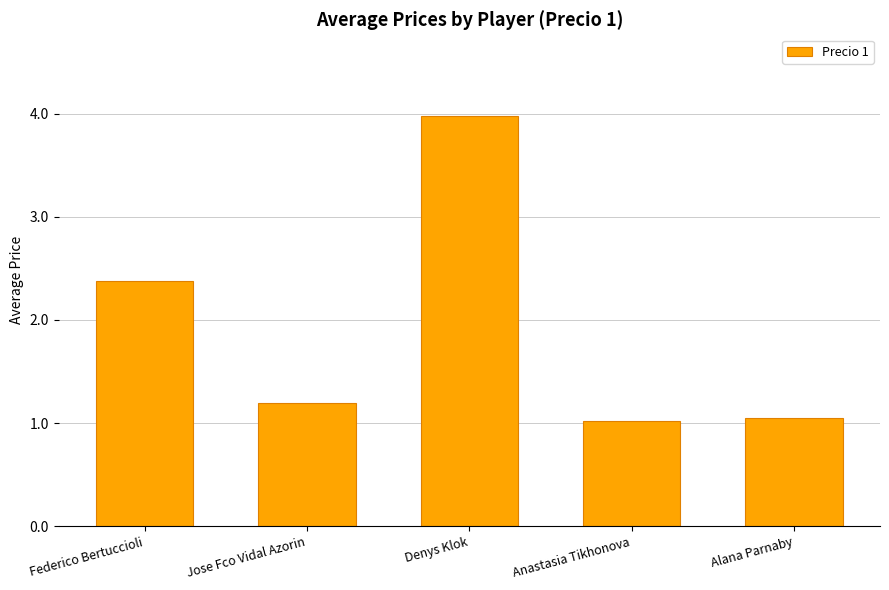

What position from the left is Denys Klok?

3